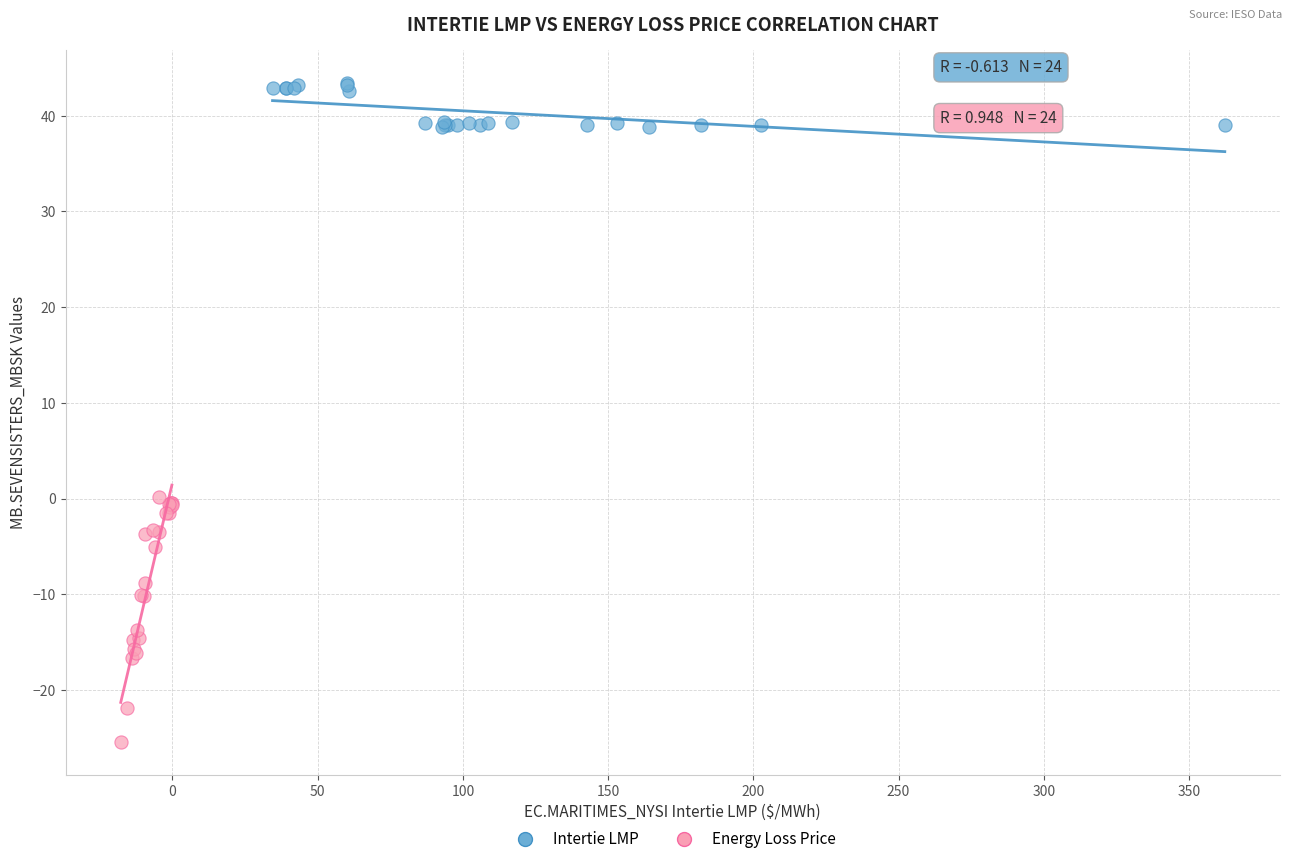

Which series contains the highest Y value?

Intertie LMP